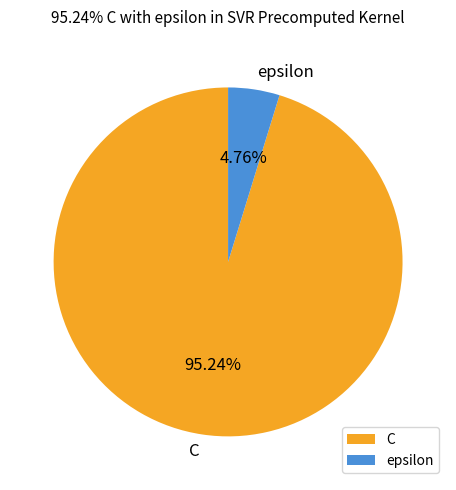

Between C and epsilon, which is larger?

C